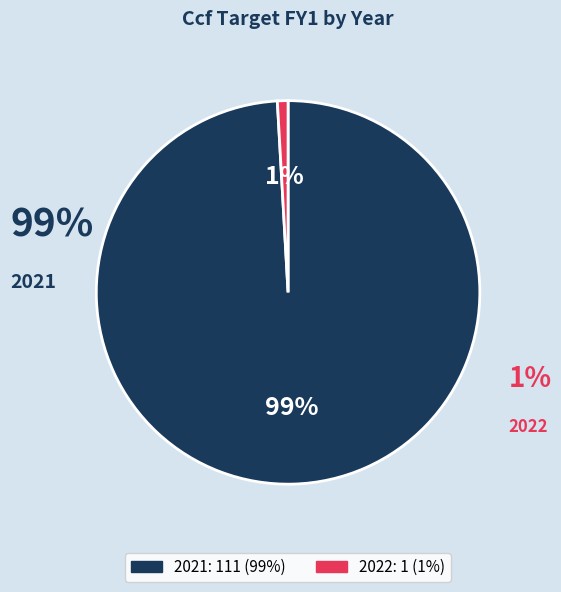

Is 2022 the majority of the pie?

No